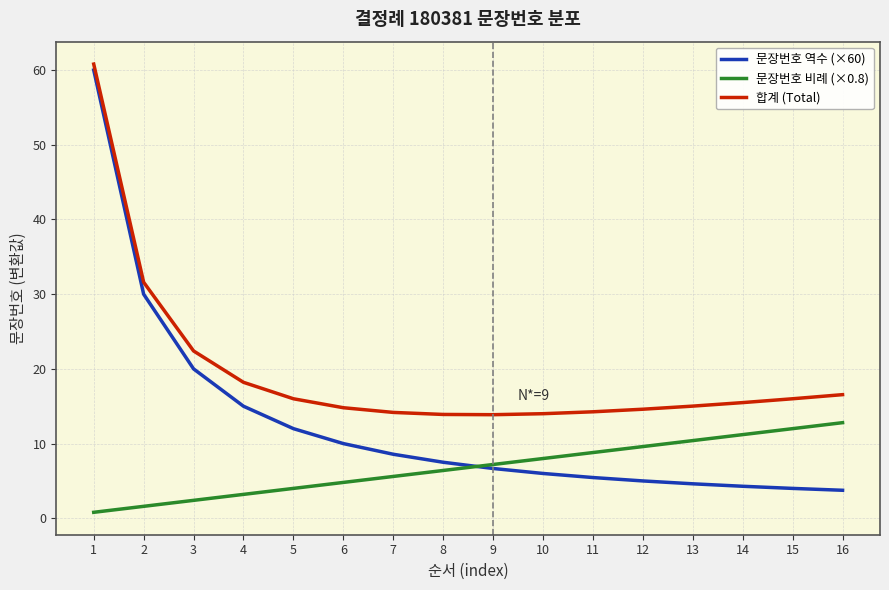

True or false: 문장번호 비례 (×0.8) and 합계 (Total) cross at least once.

False